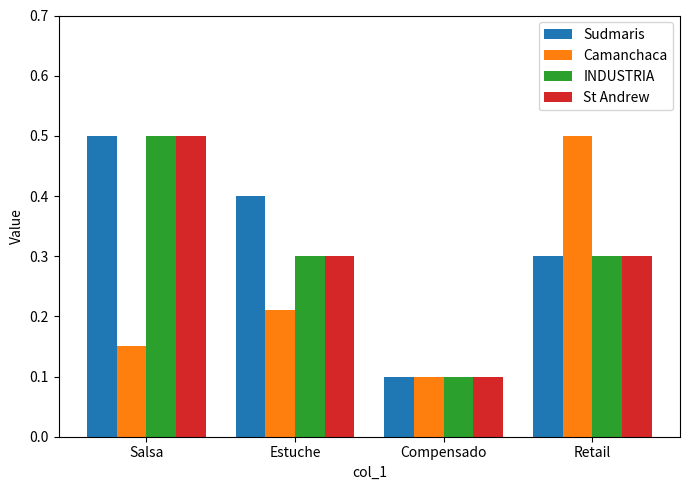

Which series has the largest total across all categories?

Sudmaris